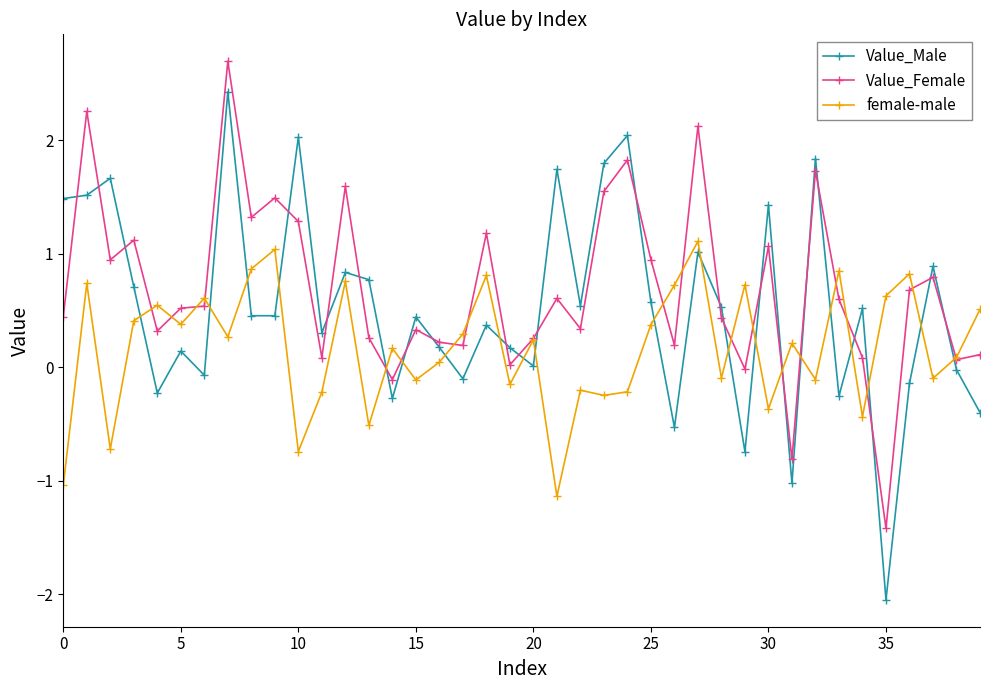

List the series in order of their overall mean, highest first.

Value_Female, Value_Male, female-male